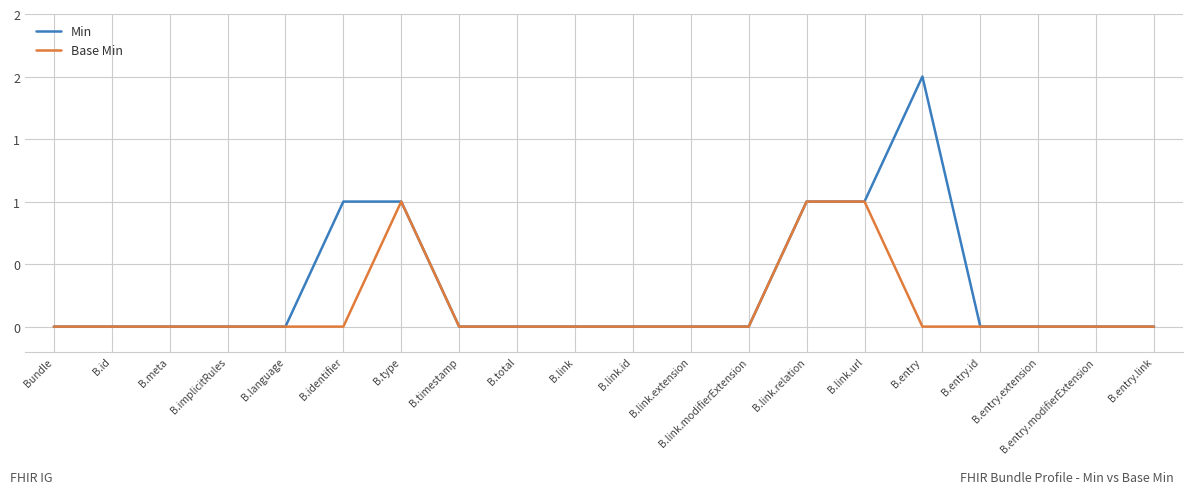

What is the value of the Min point at the 6th from the left?

1